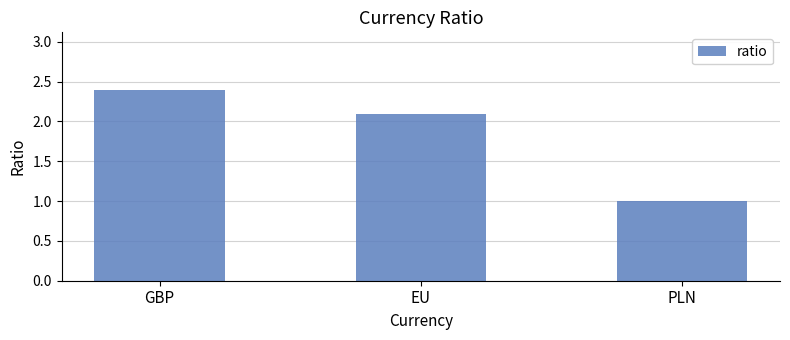

Where is the data nearest to the value 1?

PLN